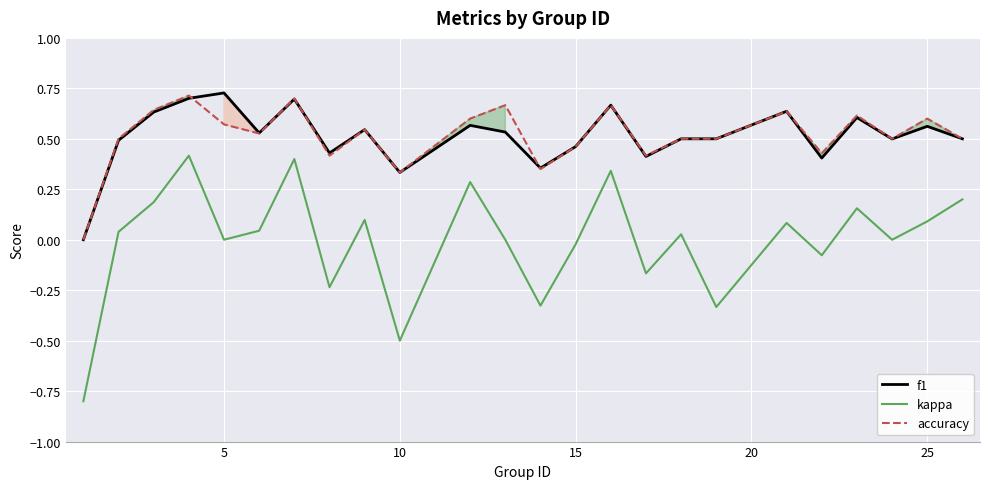

What is the smallest value displayed?

-0.8